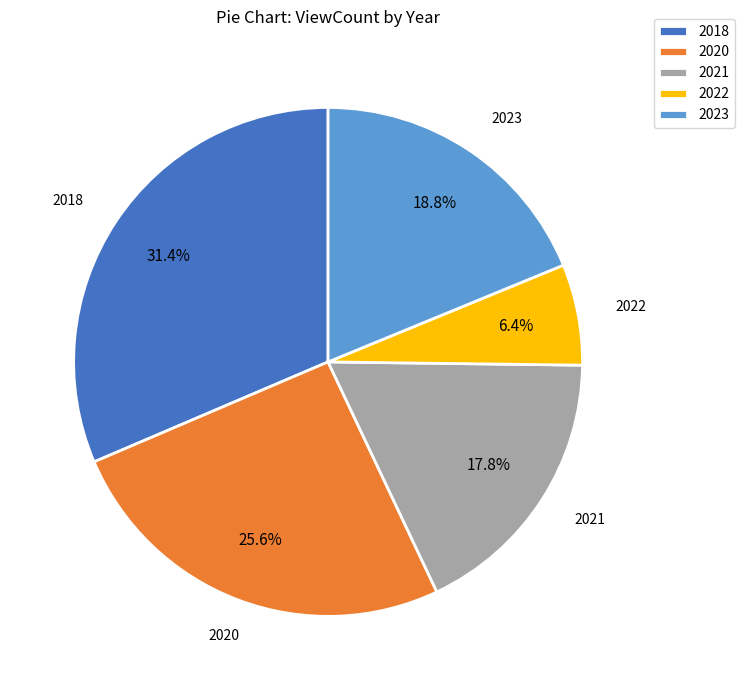

What portion of the pie excludes 2021?

82.2%